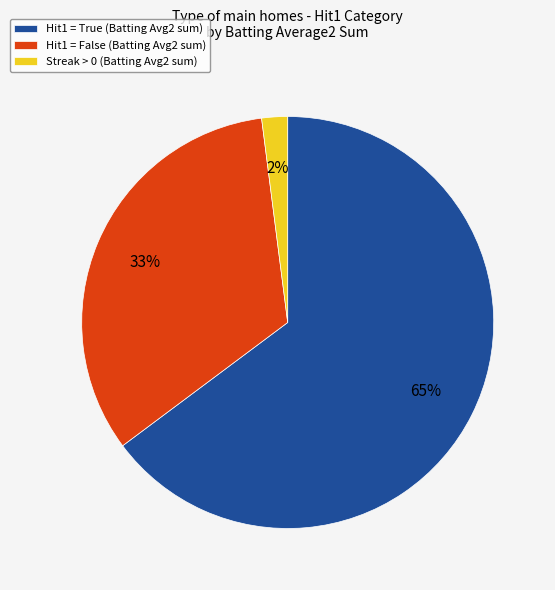

How many segments does this pie chart have?

3